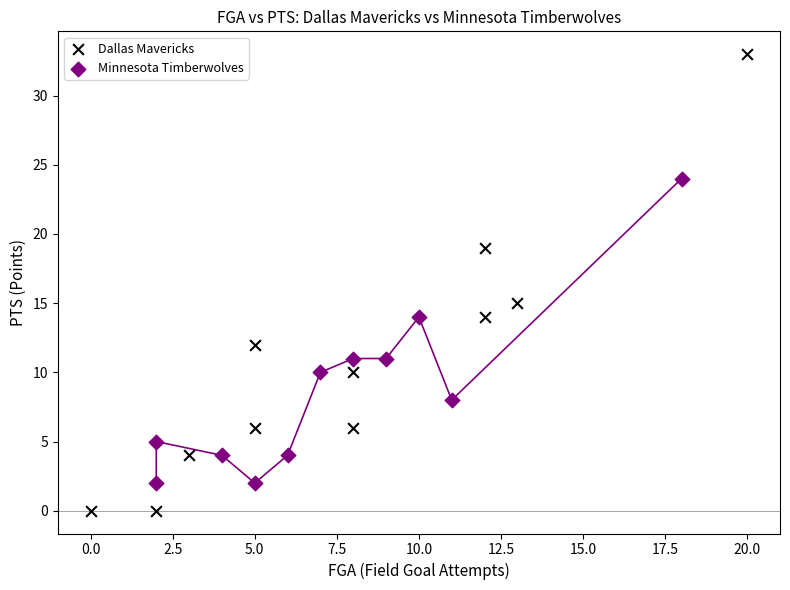

Which series reaches the minimum Y coordinate?

Dallas Mavericks